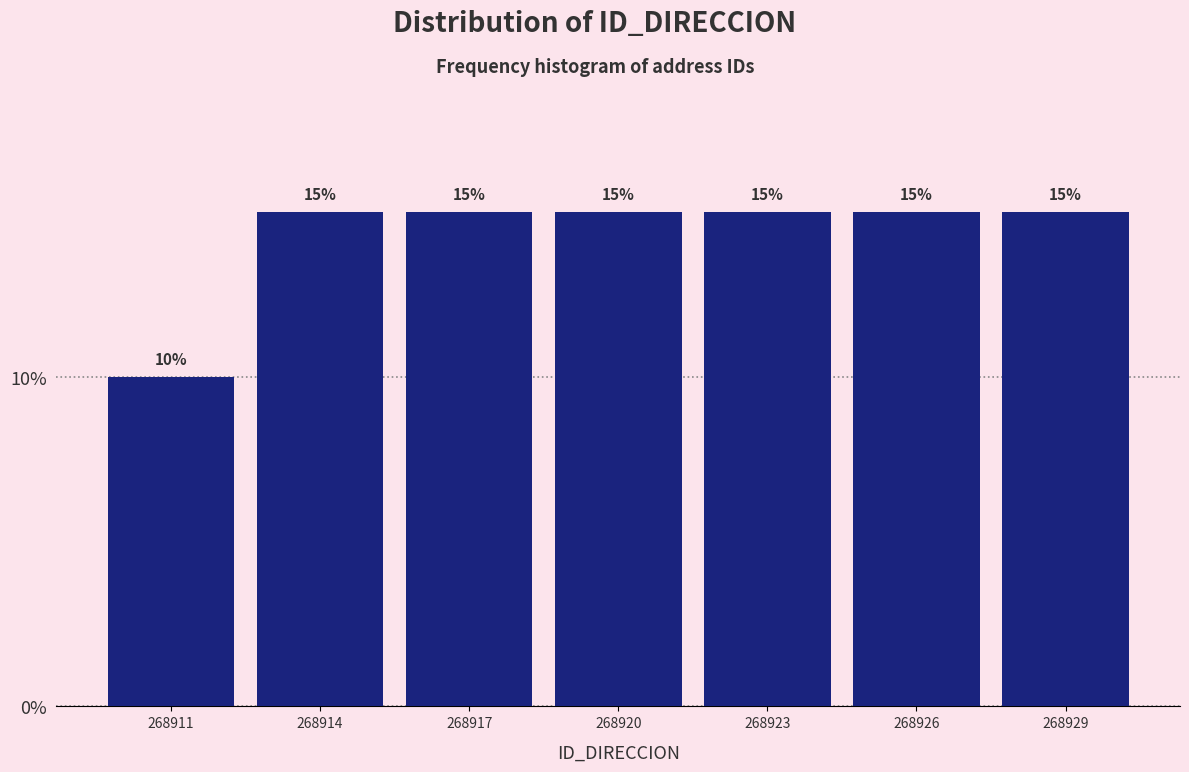

Reading right to left, extract all data points from this chart.

268929=15	268926=15	268923=15	268920=15	268917=15	268914=15	268911=10